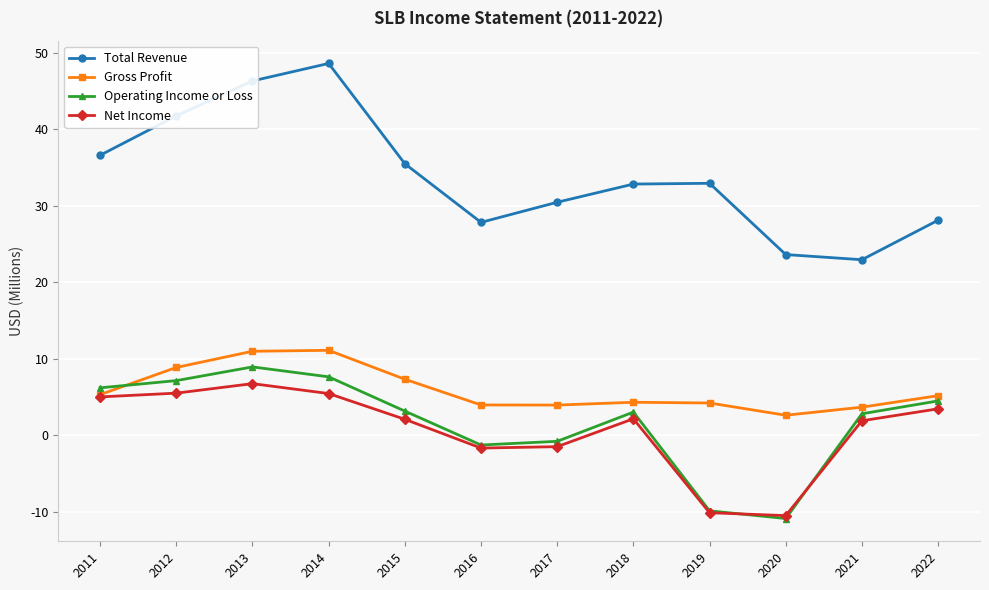

Which series has the largest total across all categories?

Total Revenue